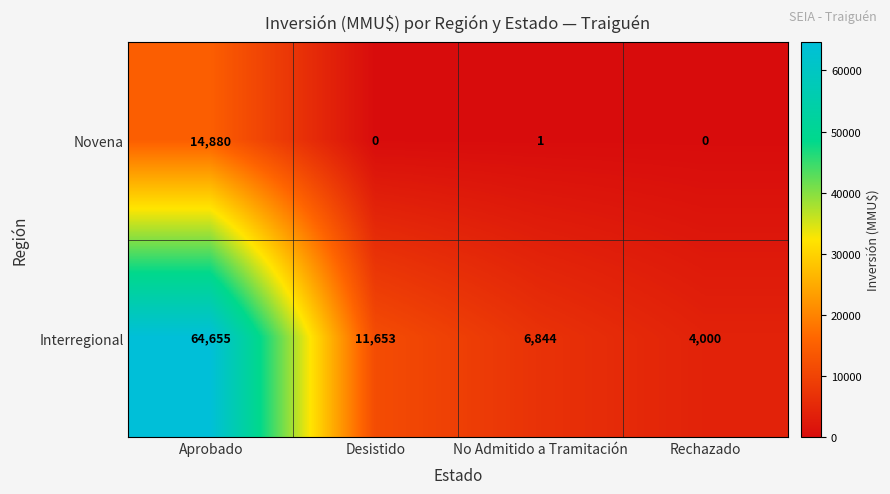

List the series in order of their peak value, highest first.

Interregional, Novena